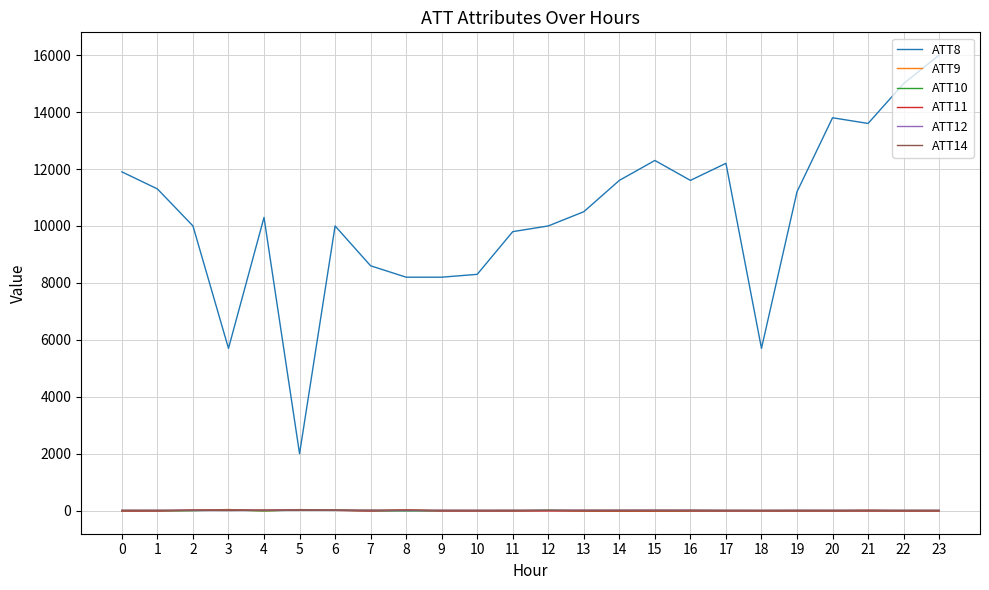

Does the chart have visible grid lines?

Yes